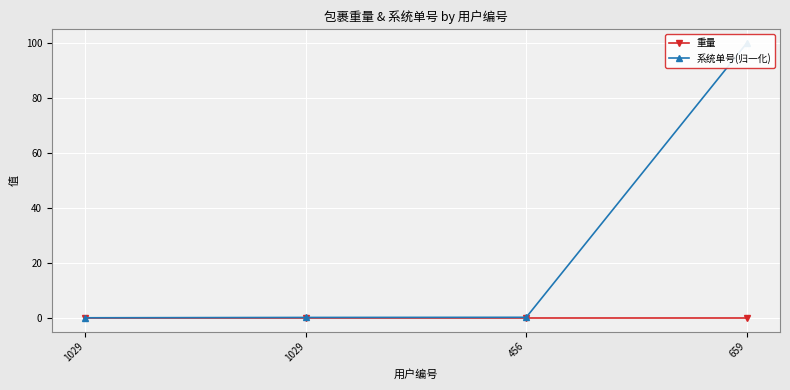

Which category has the highest value across all series?

659